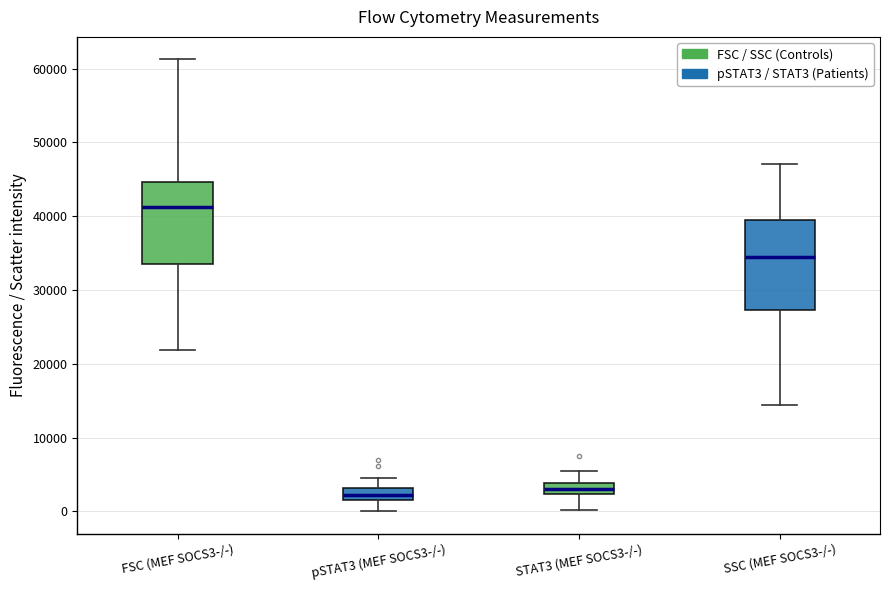

Reading left to right, transcribe this box plot: for each box, give where its median line is, the range the box spans, and where its two whiskers end, as read against the y-axis. The values are not printed on the chart, so give them approximately, as read against the axis.

FSC (MEF SOCS3-/-): median 41000, box 34000 to 45000, whiskers 22000 to 61000
pSTAT3 (MEF SOCS3-/-): median 2000 (inside the box), box 2000 to 3000, whiskers 0 to 5000
STAT3 (MEF SOCS3-/-): median 3000, box 2000 to 4000, whiskers 0 to 5000
SSC (MEF SOCS3-/-): median 34000, box 27000 to 39000, whiskers 14000 to 47000